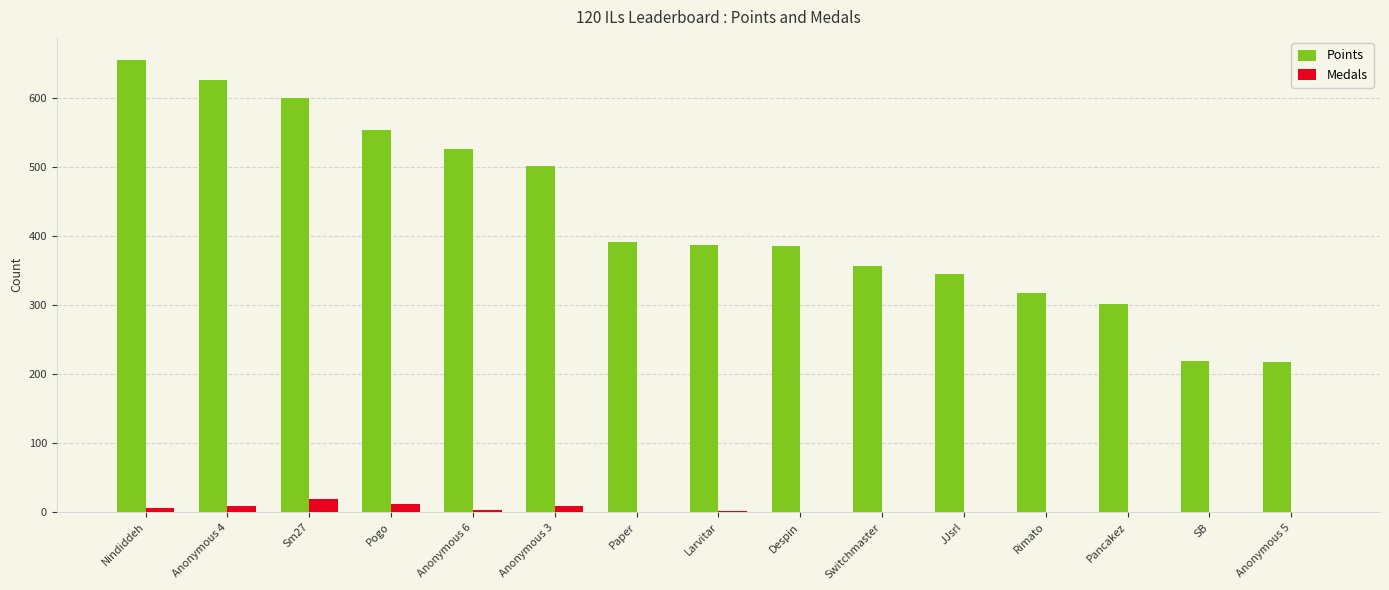

What is the sum of all Points values?

6378